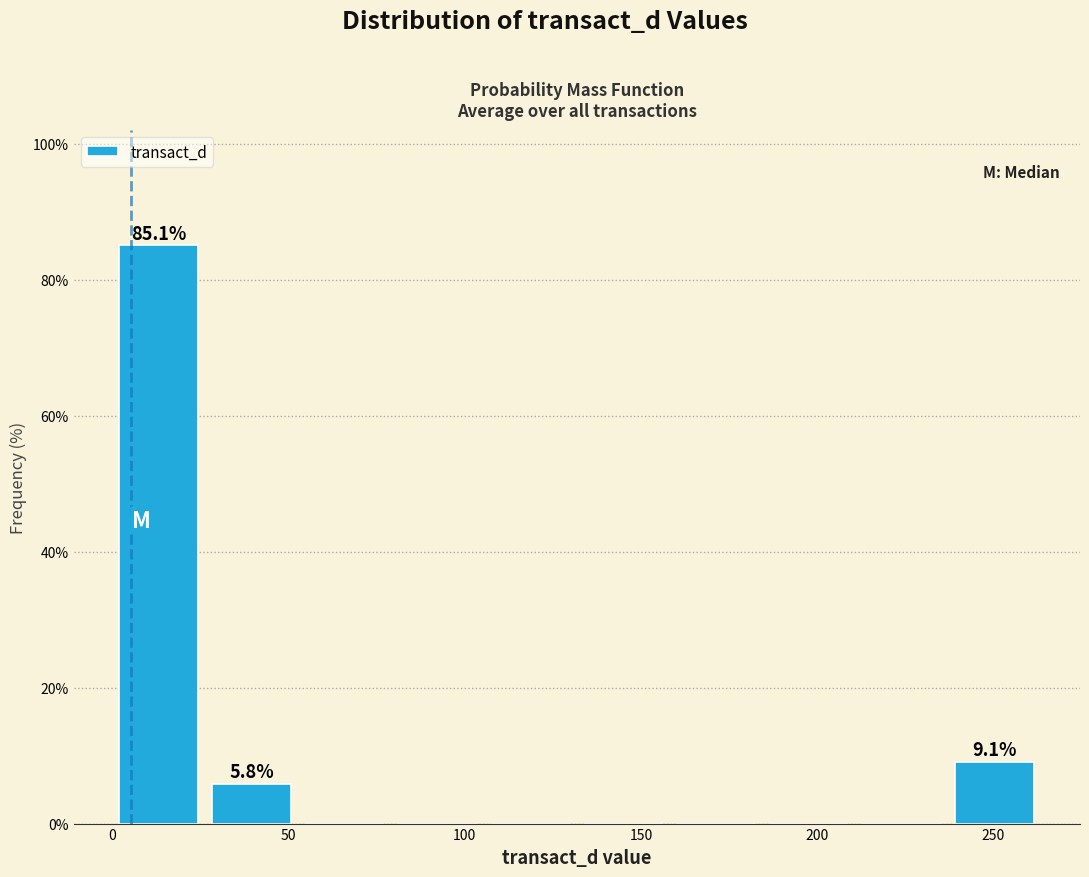

Which range on the x-axis has the tallest bar?

0 to 25